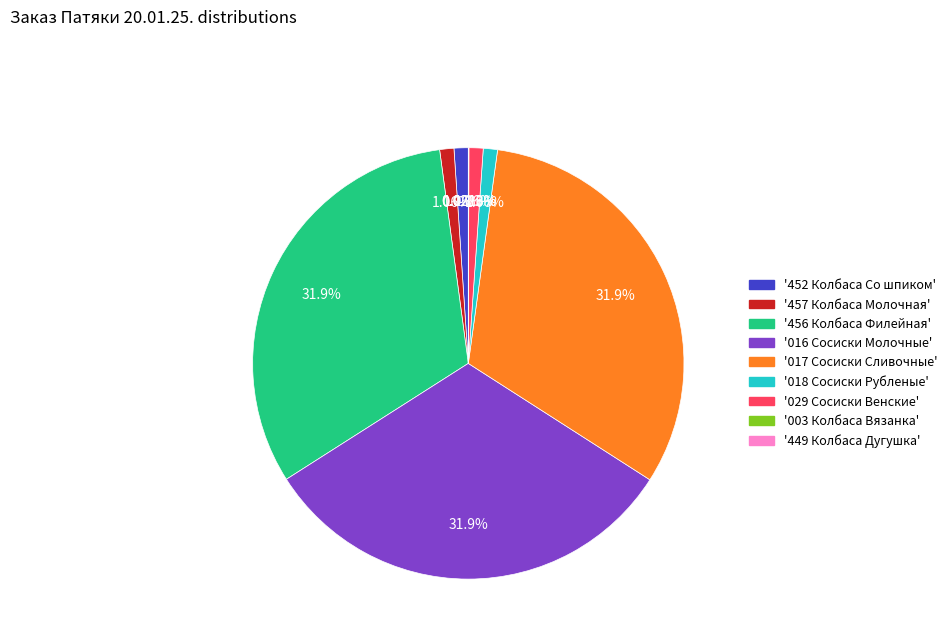

Does any single category account for the majority?

No